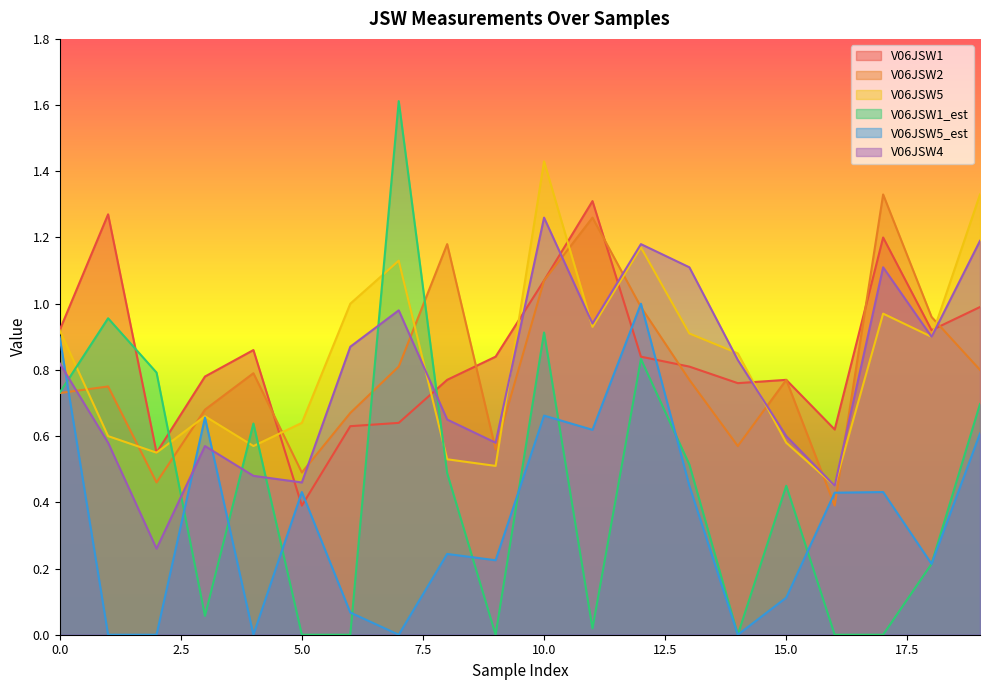

Reading left to right, transcribe all the data shown in this chart.

V06JSW1: 0.9	1.3	0.6	0.8	0.9	0.4	0.6	0.6	0.8	0.8	1.1	1.3	0.8	0.8	0.8	0.8	0.6	1.2	0.9	1.0
V06JSW2: 0.7	0.8	0.5	0.7	0.8	0.5	0.7	0.8	1.2	0.6	1.1	1.3	1.0	0.8	0.6	0.8	0.4	1.3	1.0	0.8
V06JSW5: 0.9	0.6	0.6	0.7	0.6	0.6	1.0	1.1	0.5	0.5	1.4	0.9	1.2	0.9	0.8	0.6	0.5	1.0	0.9	1.3
V06JSW1_est: 0.7	1.0	0.8	0.1	0.6	0.0	0.0	1.6	0.5	0.0	0.9	0.0	0.8	0.5	0.0	0.5	0.0	0.0	0.2	0.7
V06JSW5_est: 0.9	0.0	0.0	0.7	0.0	0.4	0.1	0.0	0.2	0.2	0.7	0.6	1.0	0.5	0.0	0.1	0.4	0.4	0.2	0.6
V06JSW4: 0.8	0.6	0.3	0.6	0.5	0.5	0.9	1.0	0.7	0.6	1.3	0.9	1.2	1.1	0.8	0.6	0.5	1.1	0.9	1.2